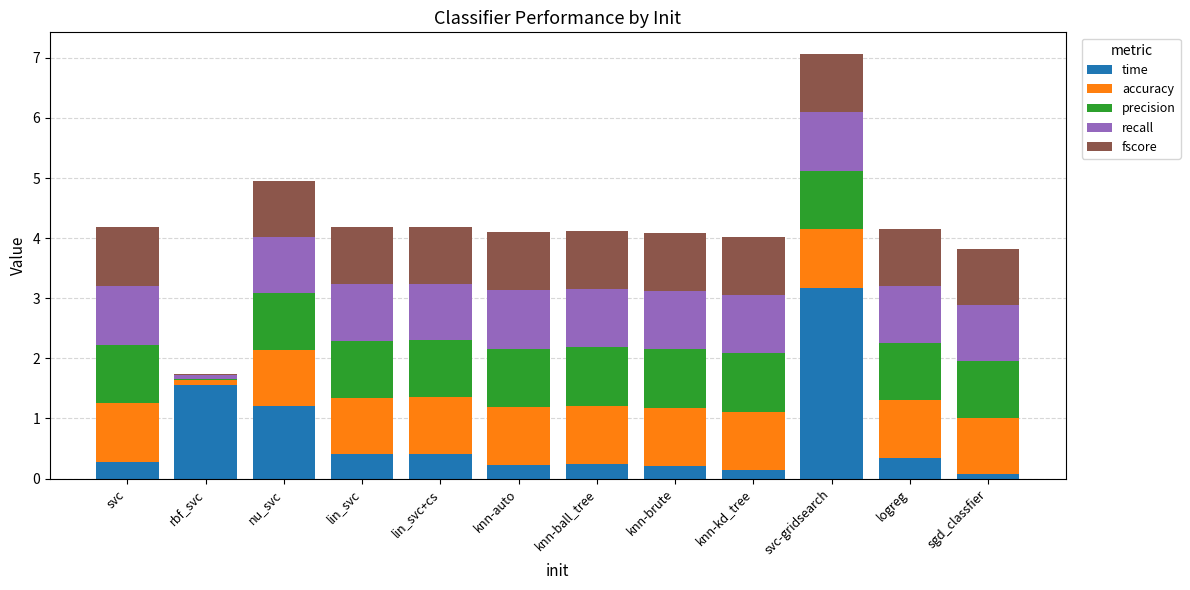

At which category is the sum across all series the highest?

svc-gridsearch